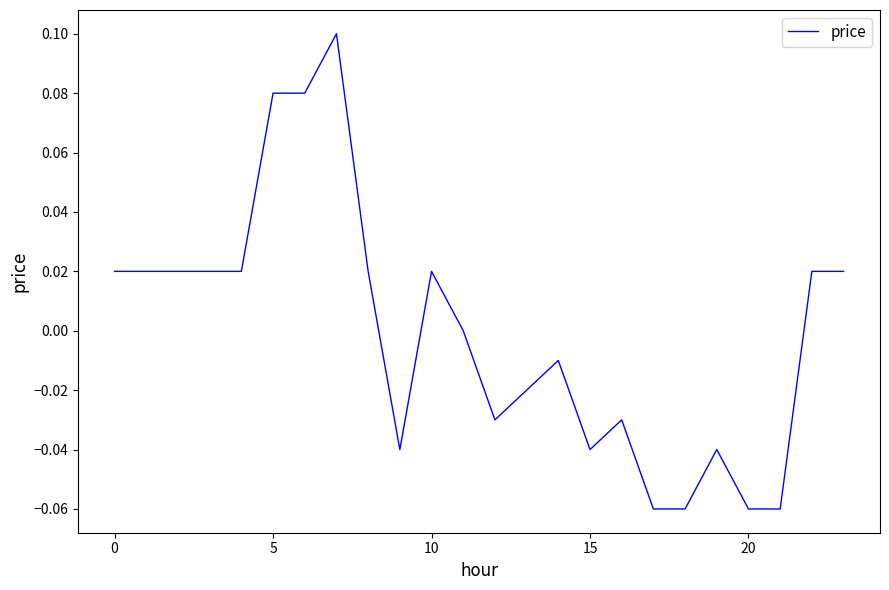

Where is the first local minimum?

9